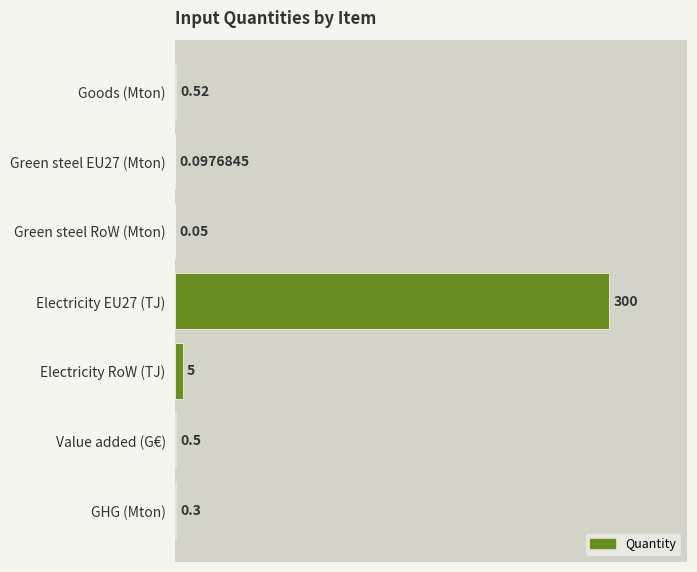

Does the chart contain stacked bars?

No